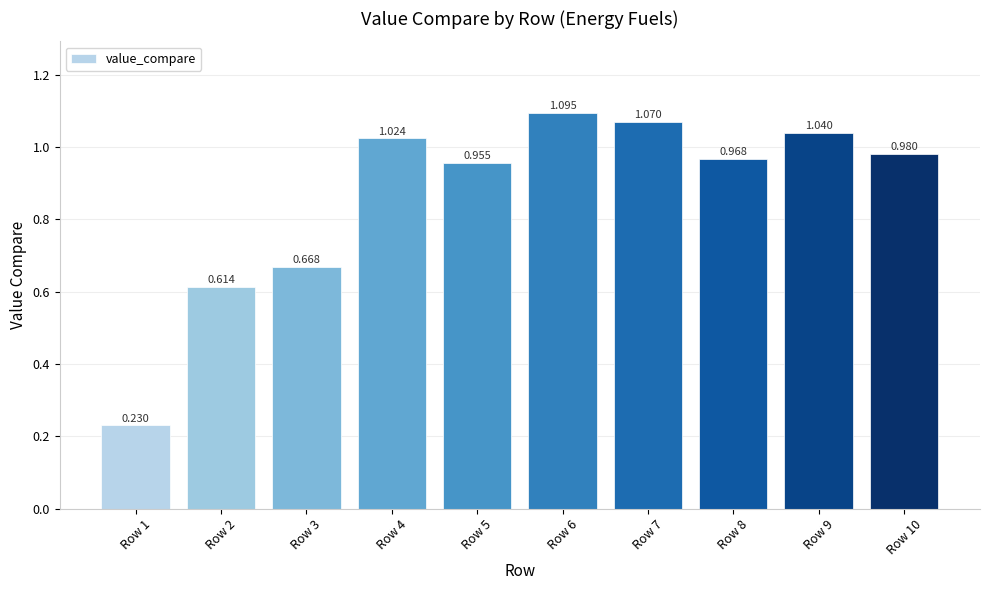

Does the chart contain any negative values?

No